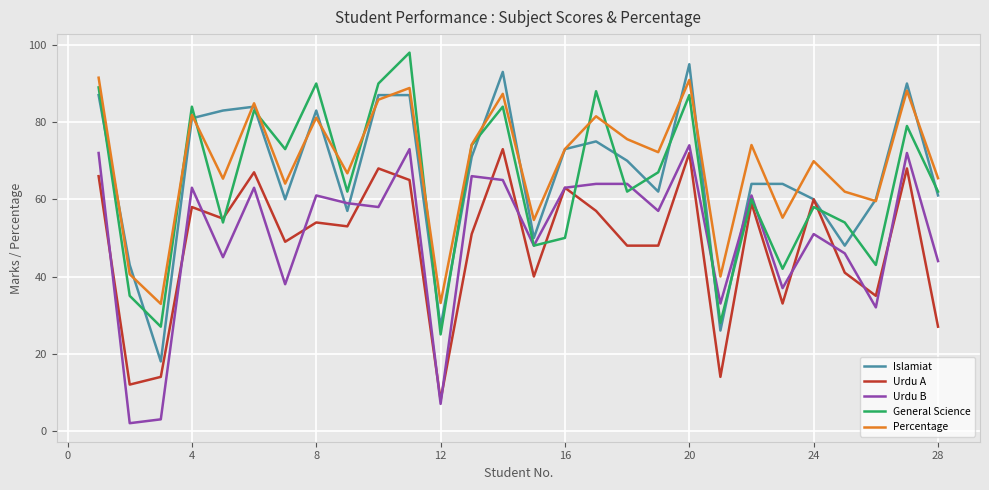

How many values in the Urdu B series are below 59?

14